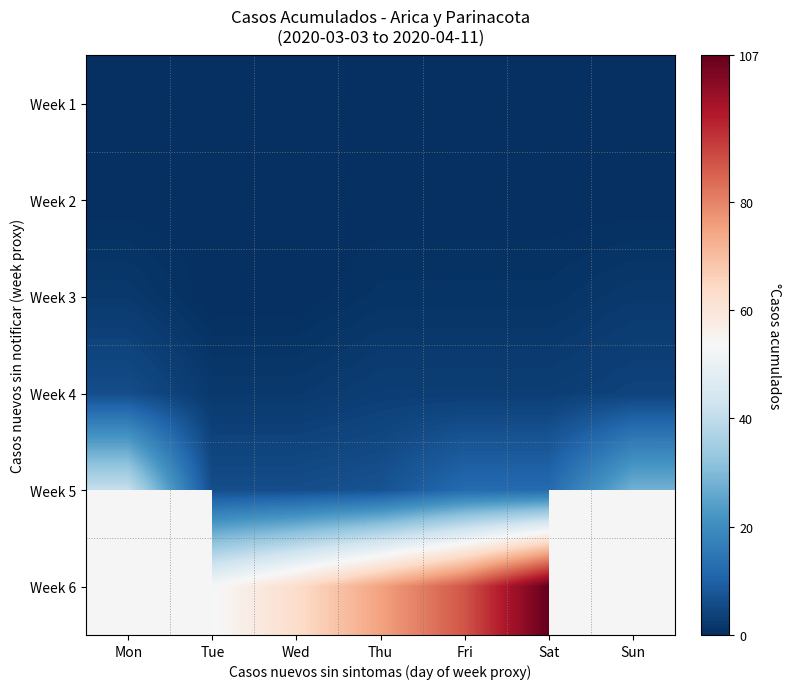

Where is Week 4 nearest to the value 4?

Sun